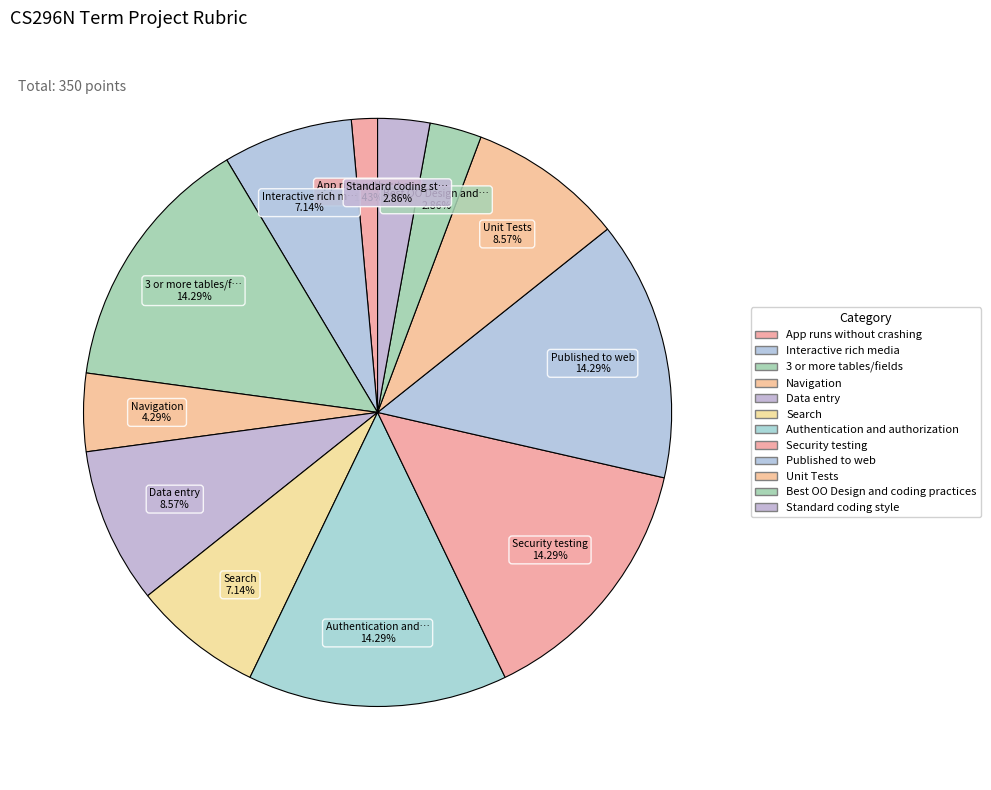

True or false: Data entry accounts for 1% of the total.

False